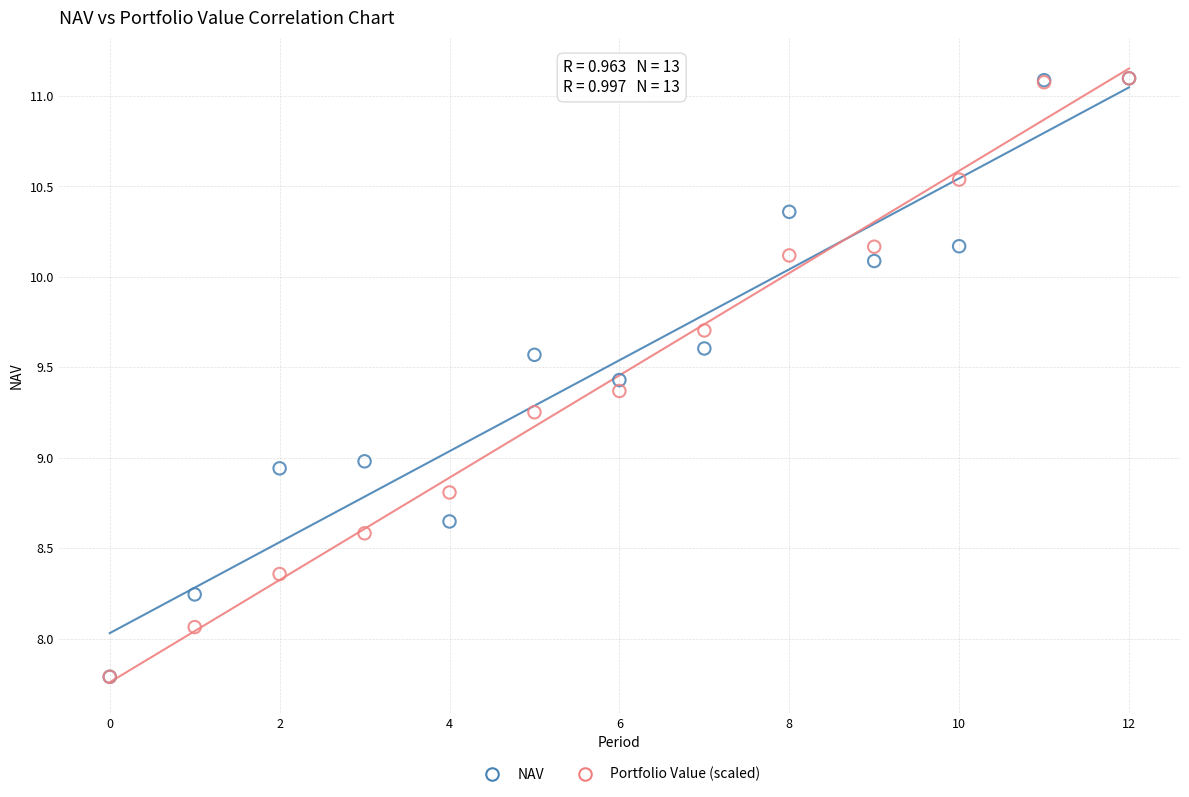

What are all the series names shown in the legend?

NAV, Portfolio Value (scaled)